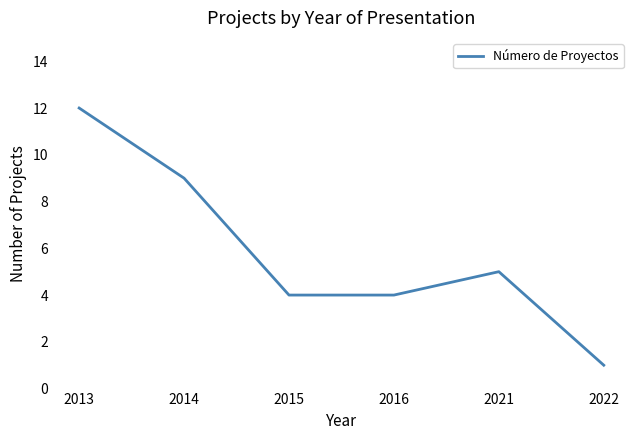

At which category does the chart reach its peak across all series?

2013